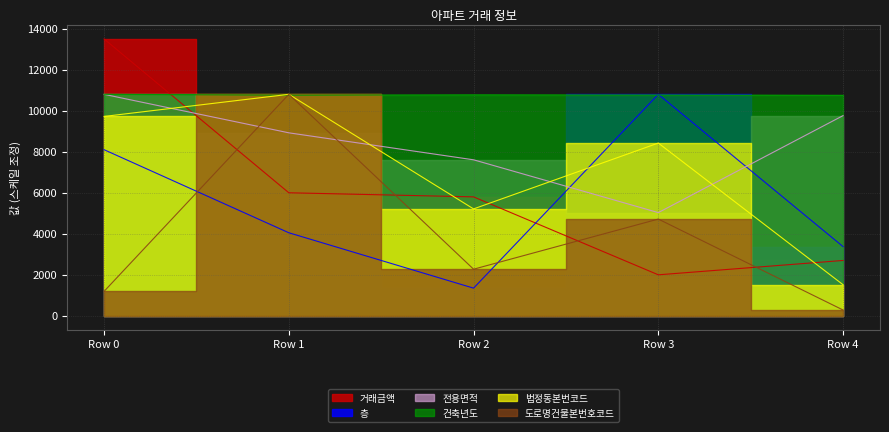

How many data points in 거래금액 are less than 5800?

2